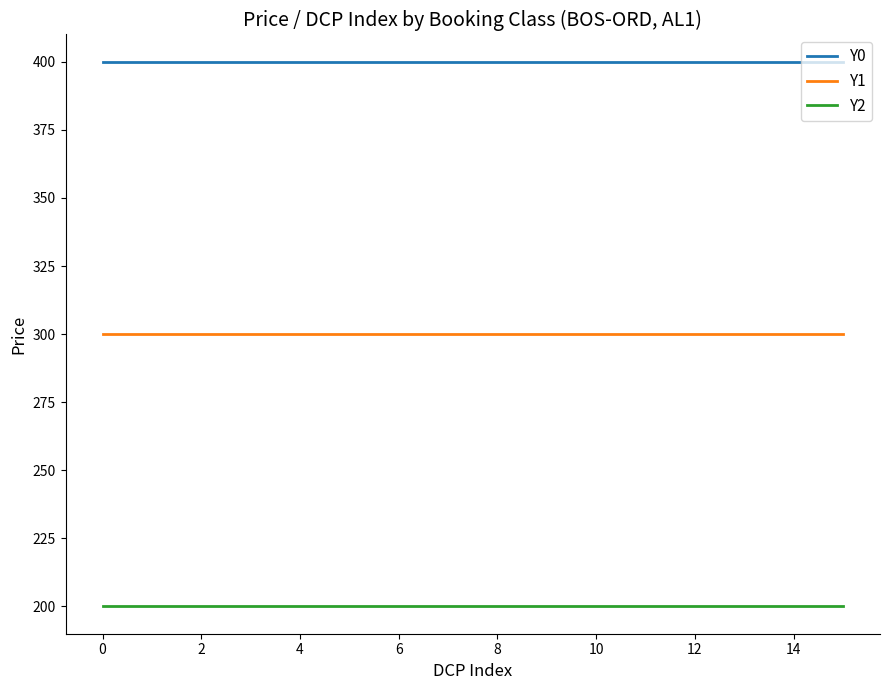

Rank the series by their maximum value, from highest to lowest.

Y0, Y1, Y2